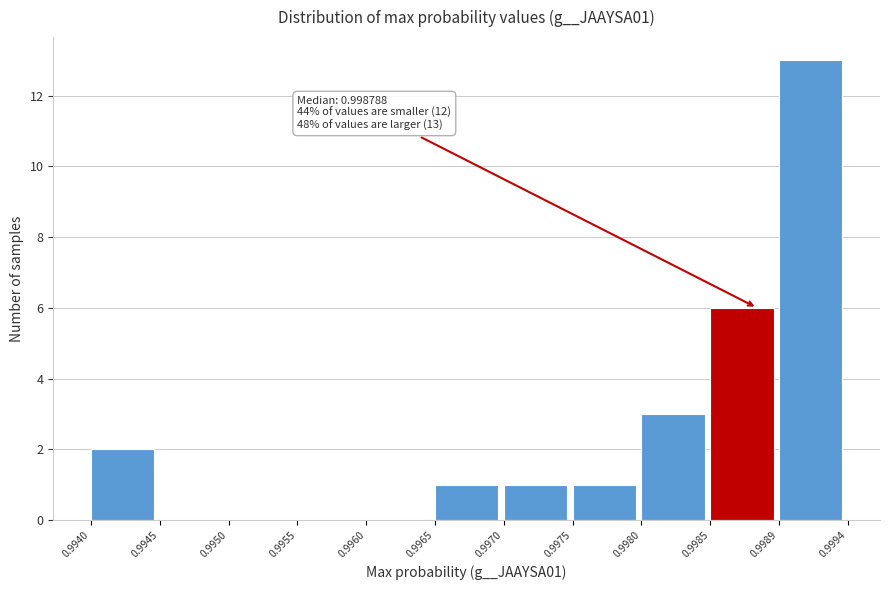

Over which range of the x-axis is the bar tallest?

0.9989 to 0.9994